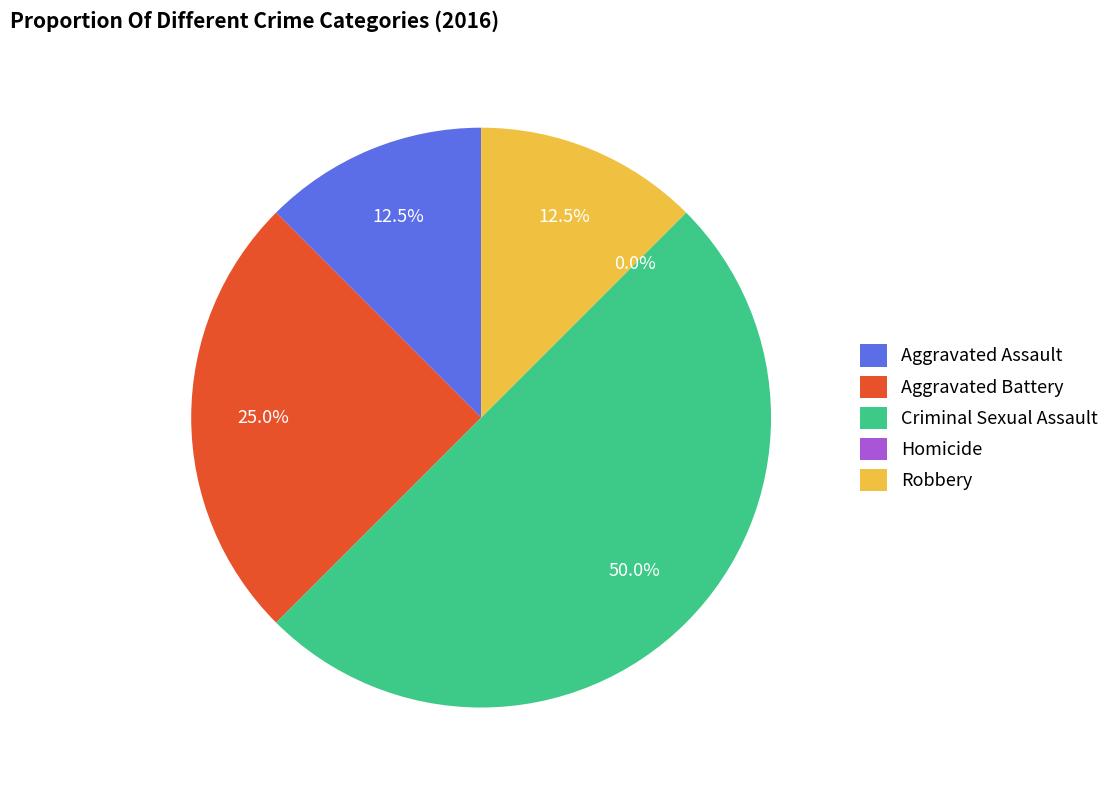

Which category has the biggest portion of the pie?

Criminal Sexual Assault